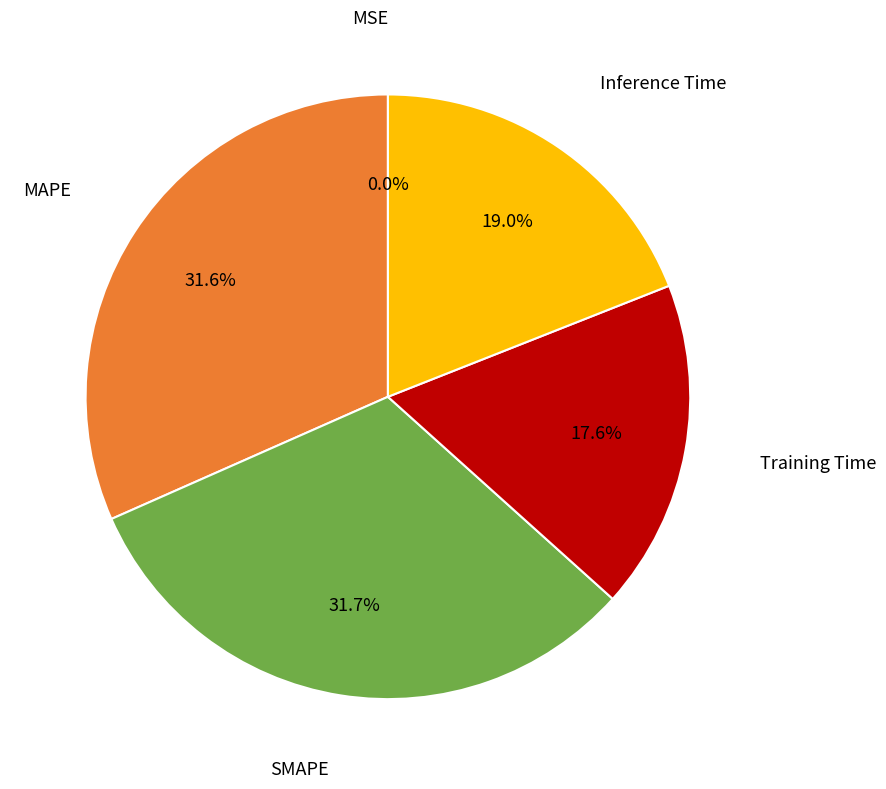

Is there a majority slice in this chart?

No